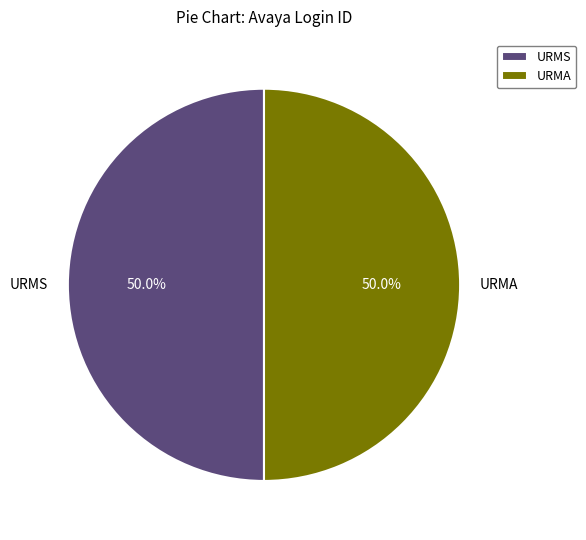

How much of the chart is everything except URMA?

50.0%